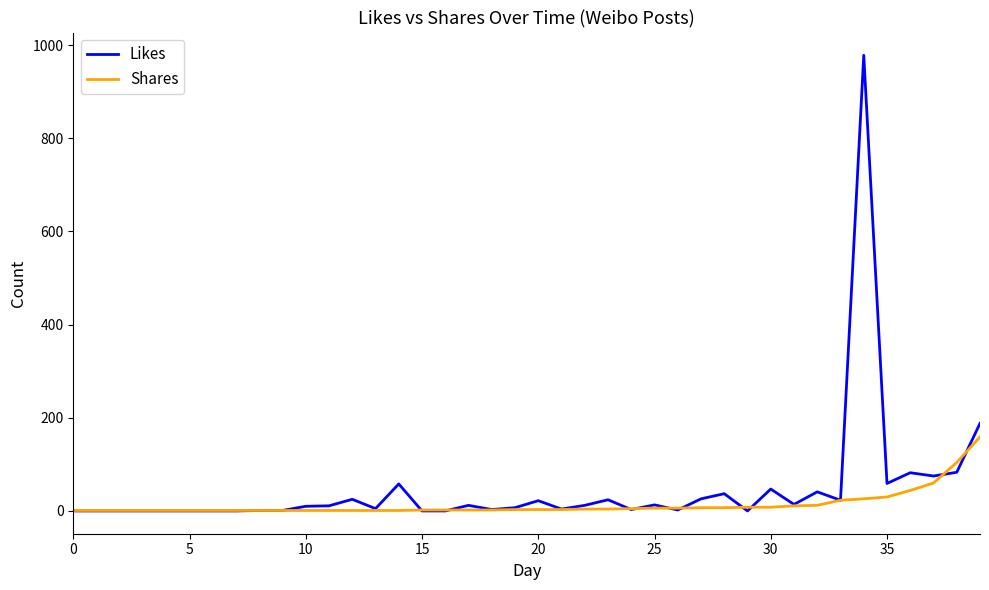

What is the maximum value for Shares?

159